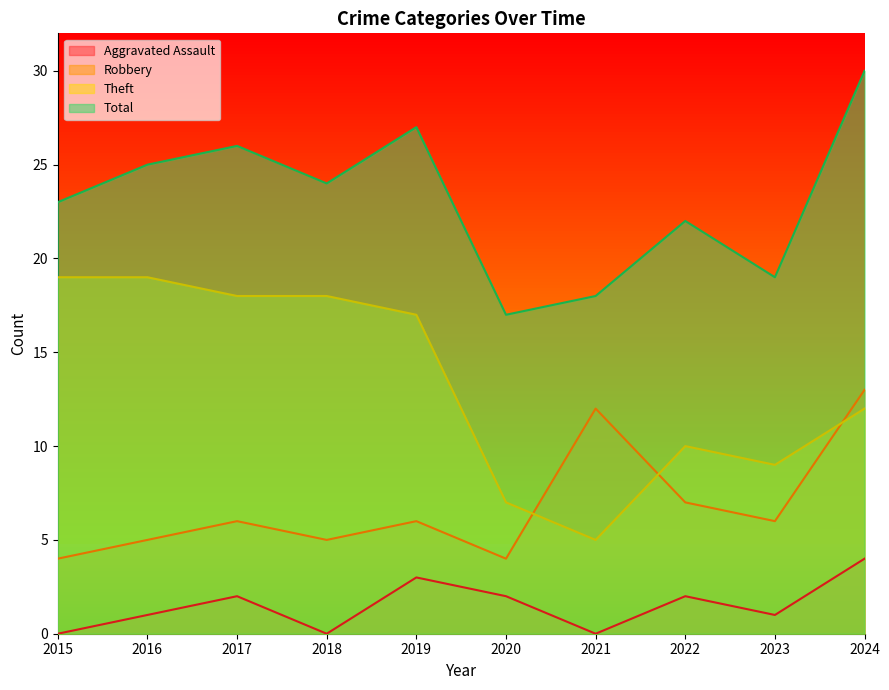

Which series has the largest range (max minus min)?

Theft